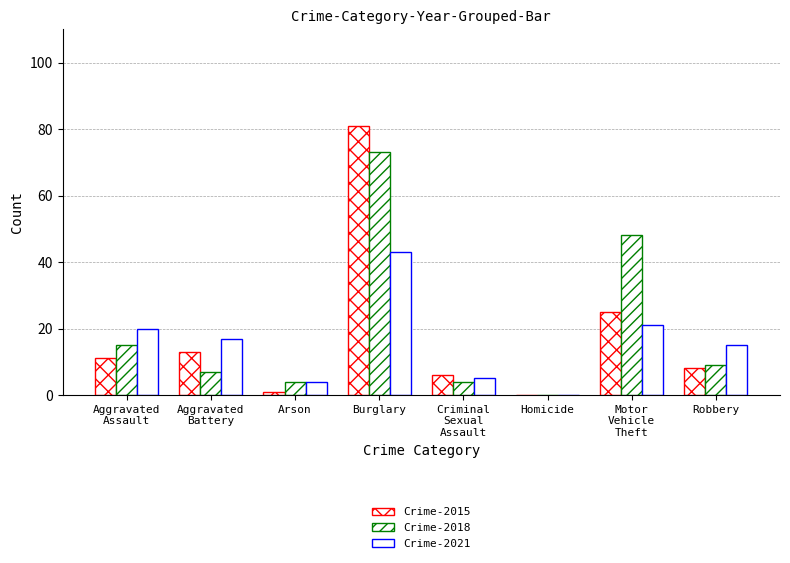

The value of Crime-2021 at Burglary is 58. True or false?

False